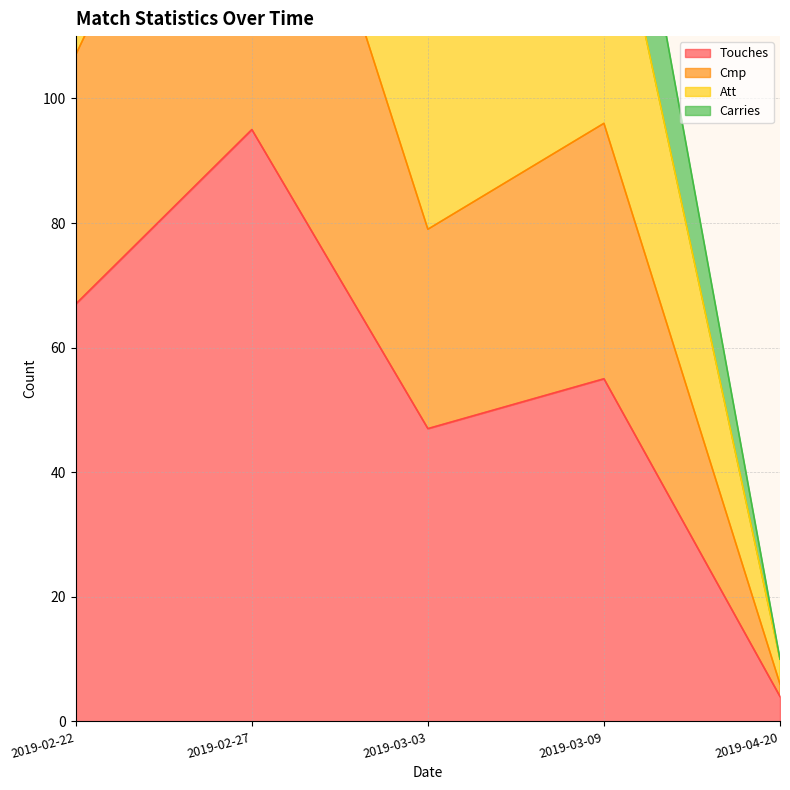

Where is Touches nearest to the value 49?

2019-03-03